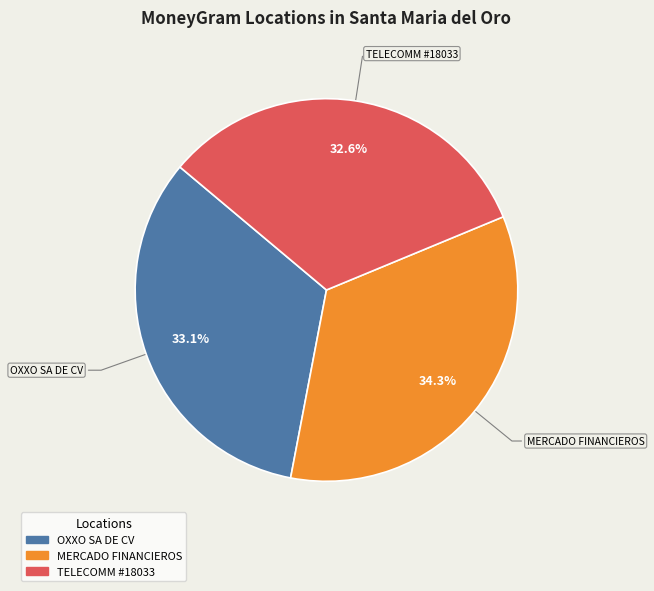

Is there a majority slice in this chart?

No